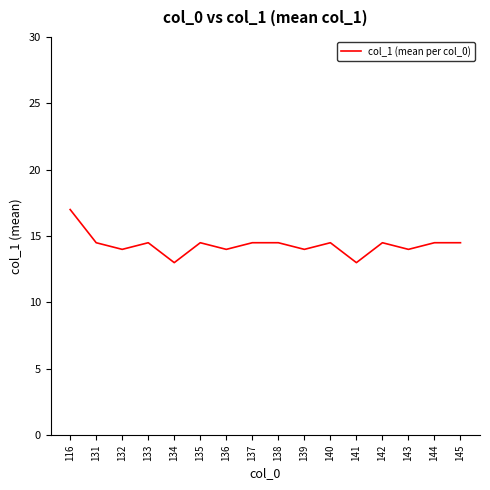

Where is the first local minimum?

132